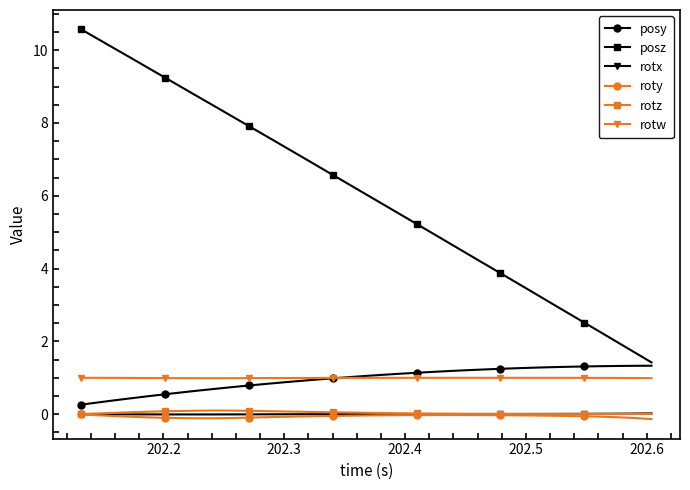

Which series has the largest total across all categories?

posz